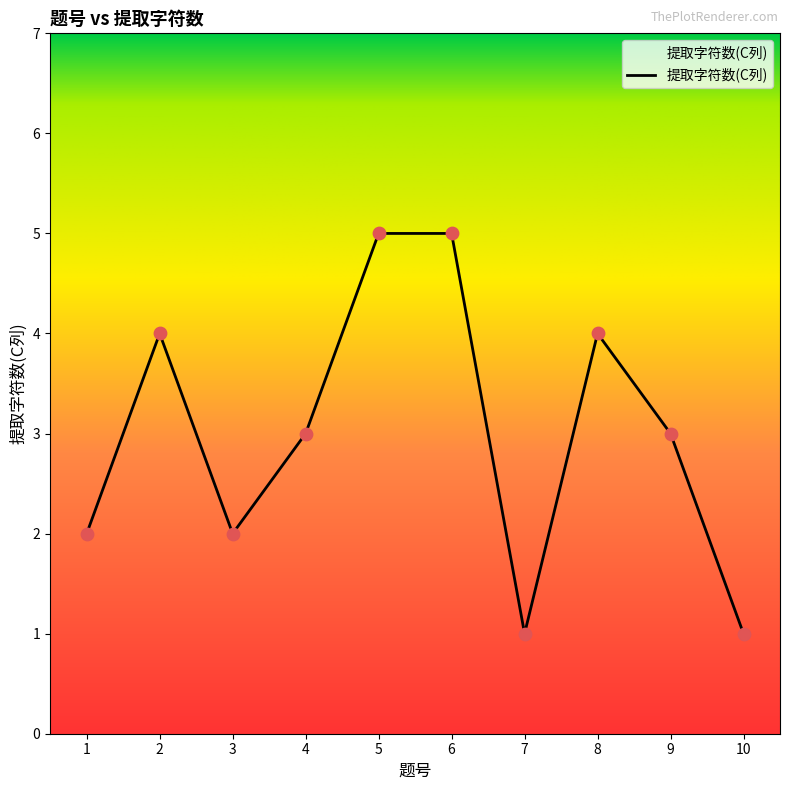

What is the ratio of the value at 2 to the value at 10?

4.0